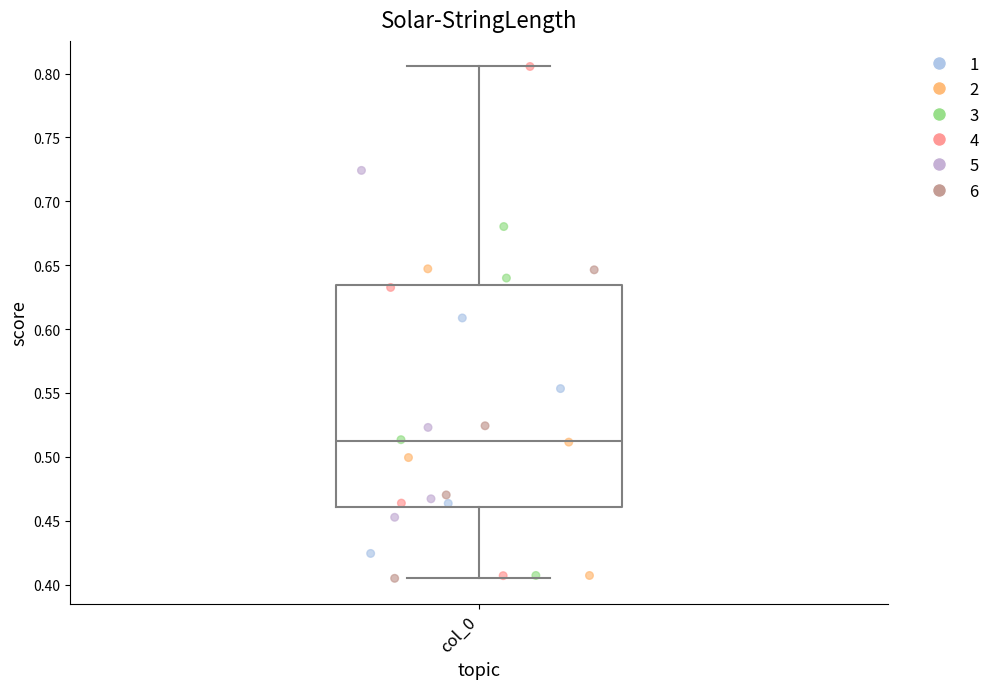

Transcribe this box plot: give where the median line is, the range the box spans, and where the two whiskers end, as read against the y-axis. The values are not printed on the chart, so give them approximately, as read against the axis.

median 0.515, box 0.460 to 0.635, whiskers 0.405 to 0.805